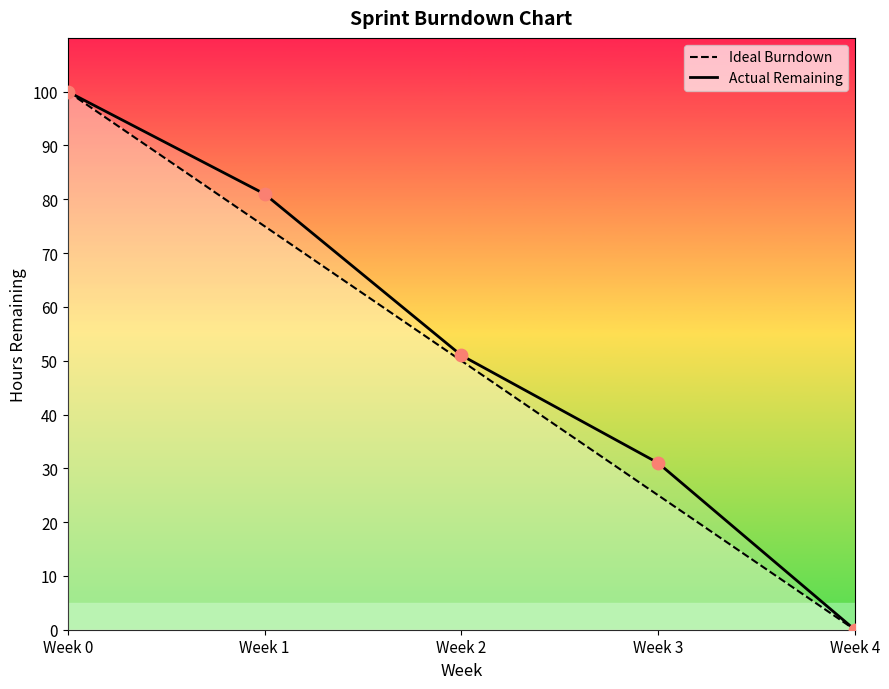

At how many categories does at least one series exceed 60?

2